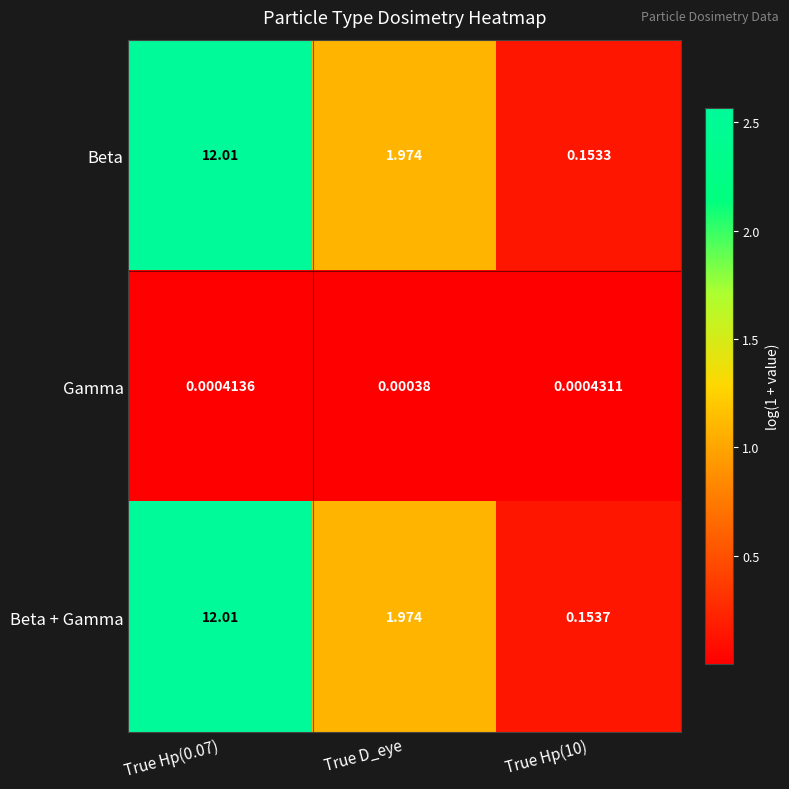

How many series are shown in this chart?

3